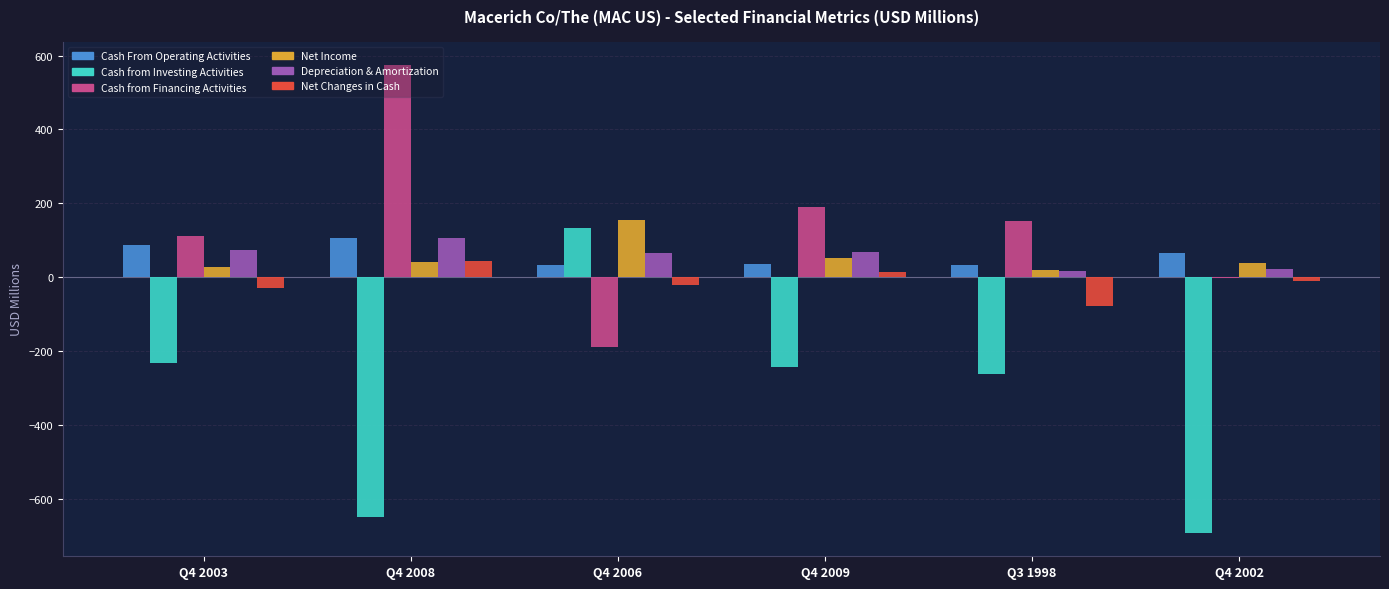

What are all the series names shown in the legend?

Cash From Operating Activities, Cash from Investing Activities, Cash from Financing Activities, Net Income, Depreciation & Amortization, Net Changes in Cash